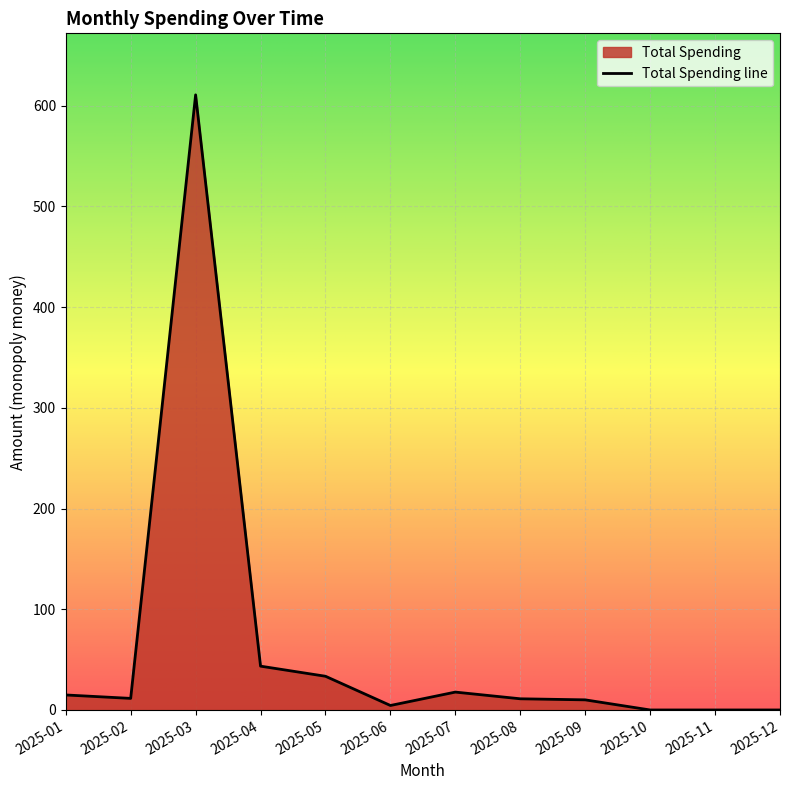

Where does the data first go above 11?

2025-01